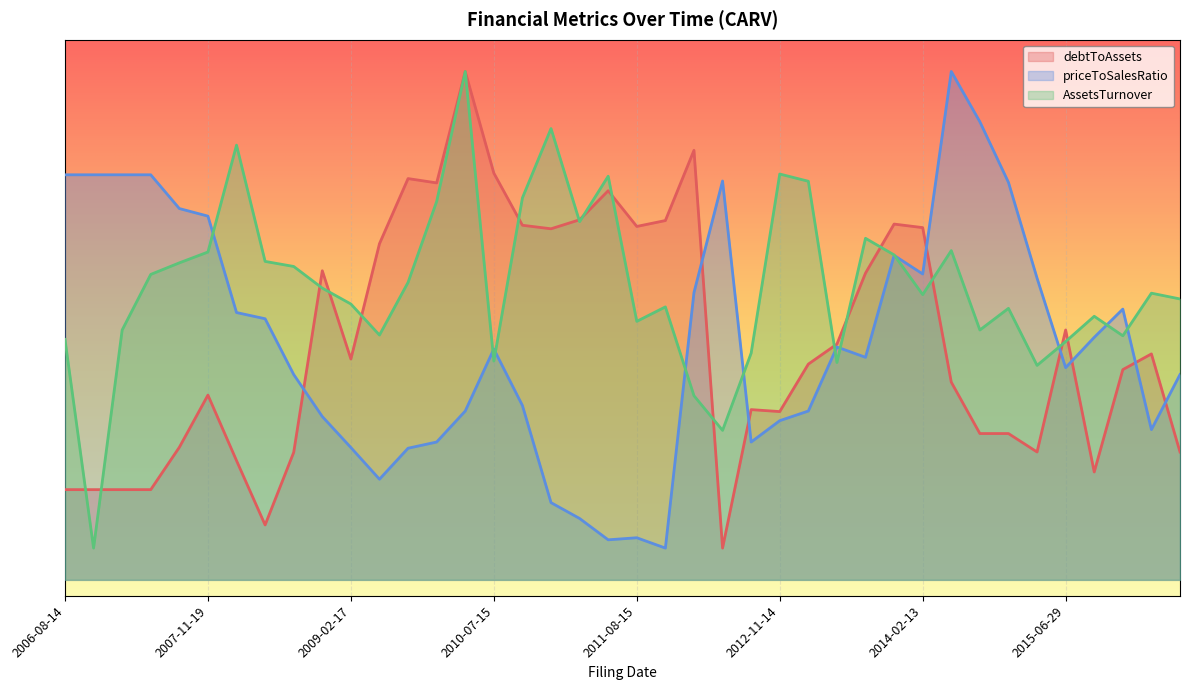

Count the number of data series in this chart.

3